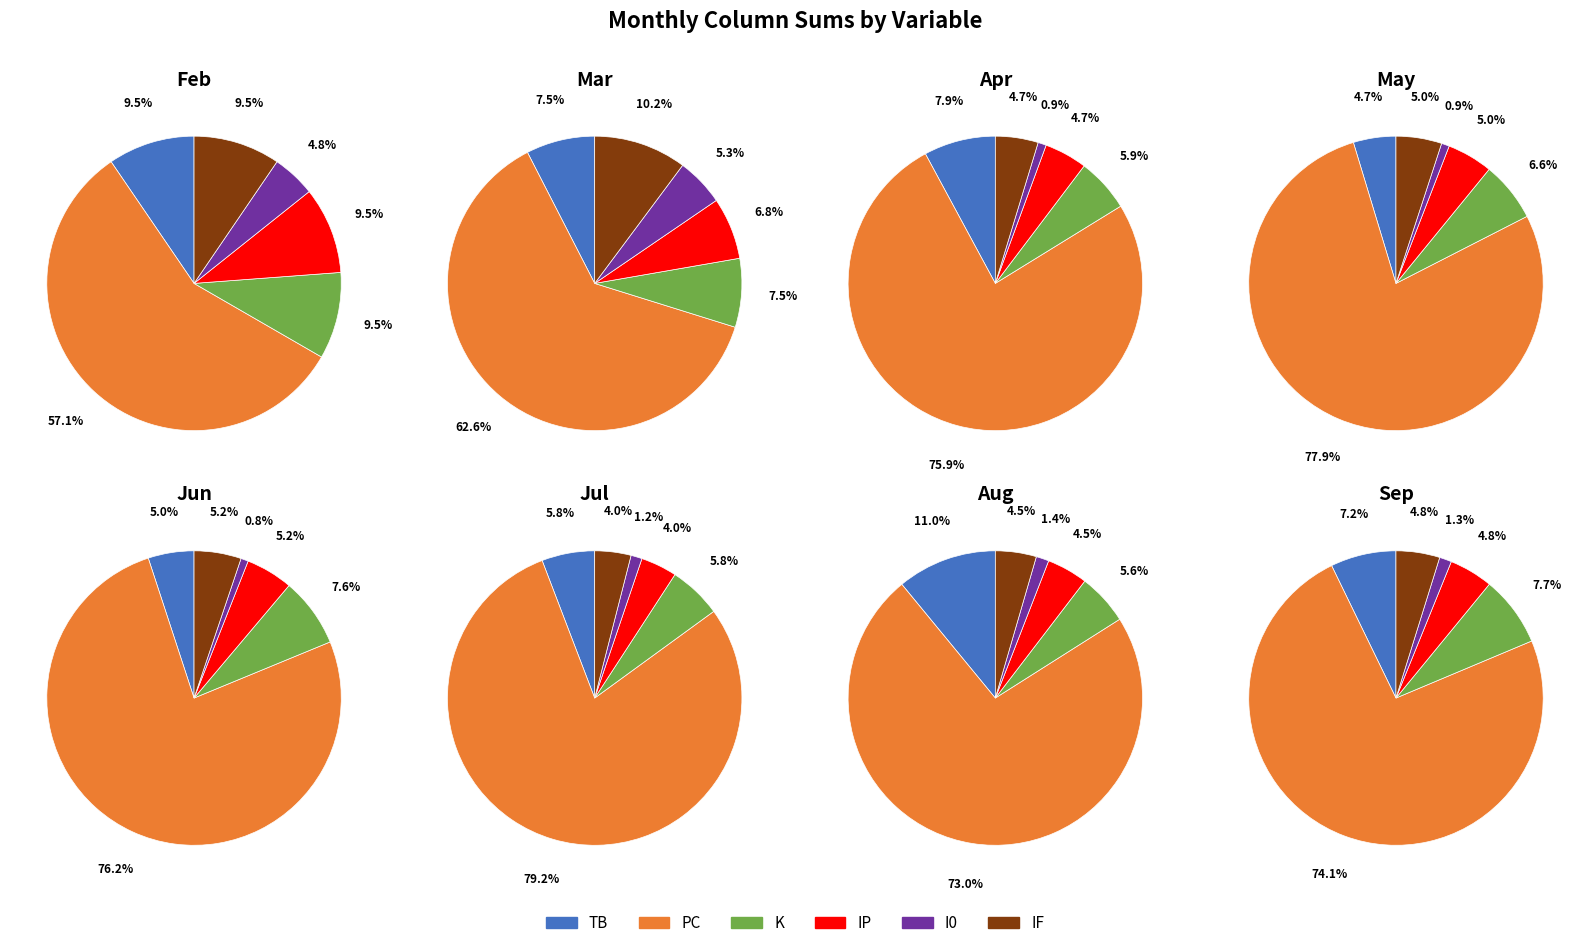

The 28 slice represents 1% of the pie. True or false?

False